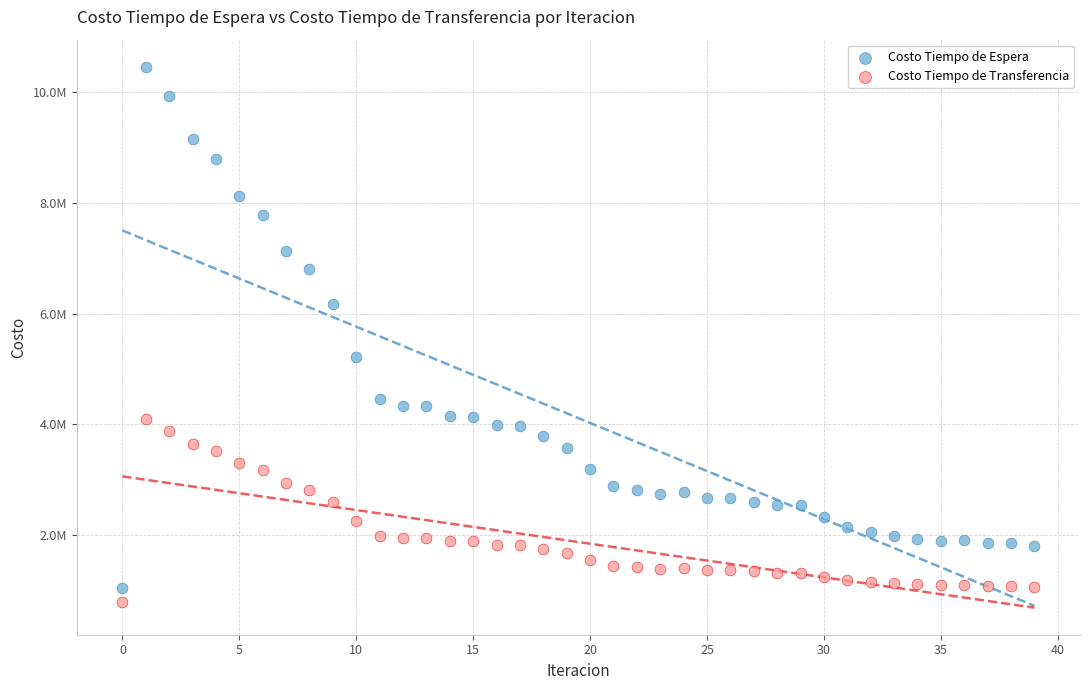

Which series reaches the minimum Y coordinate?

Costo Tiempo de Transferencia